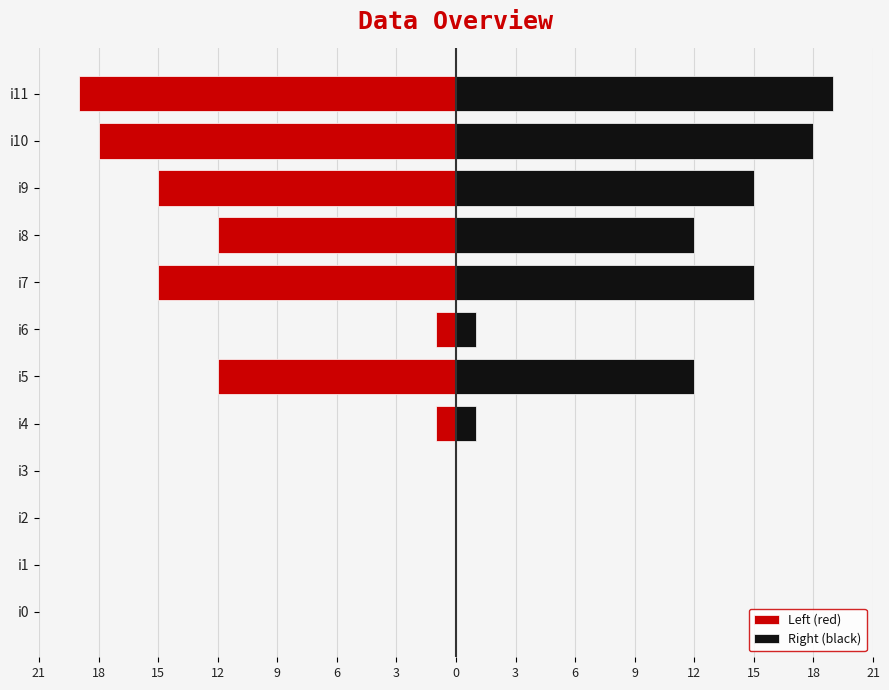

How many values in the Left (red) series exceed -1?

4